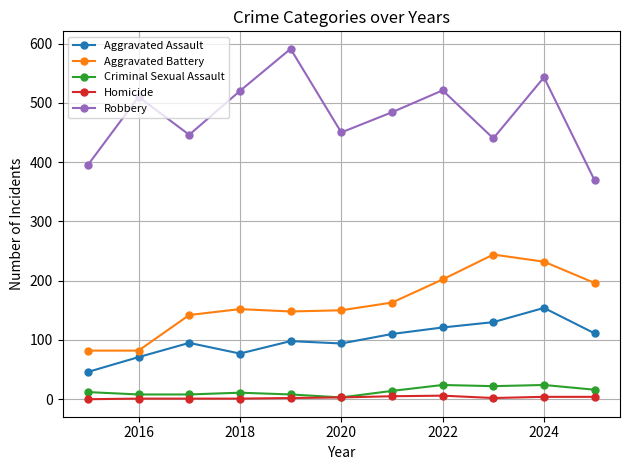

What is the maximum value for Aggravated Assault?

154